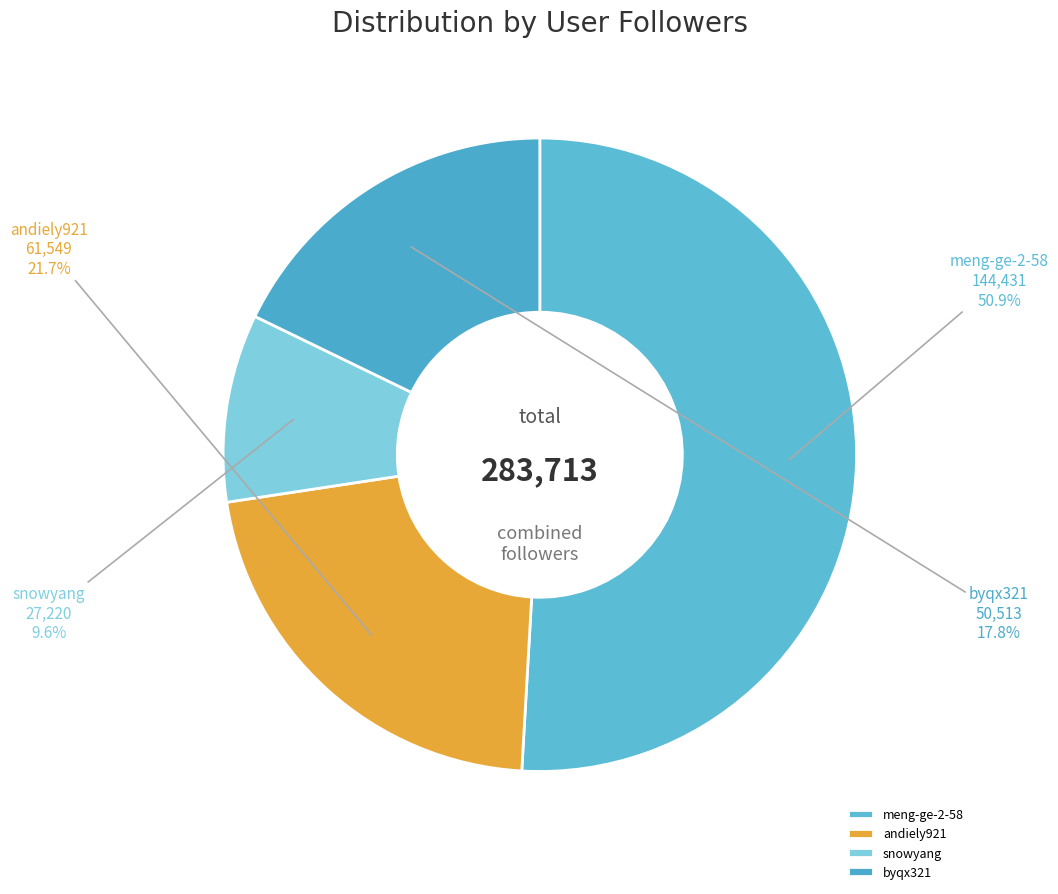

To the nearest percent, what is the average slice percentage?

25%